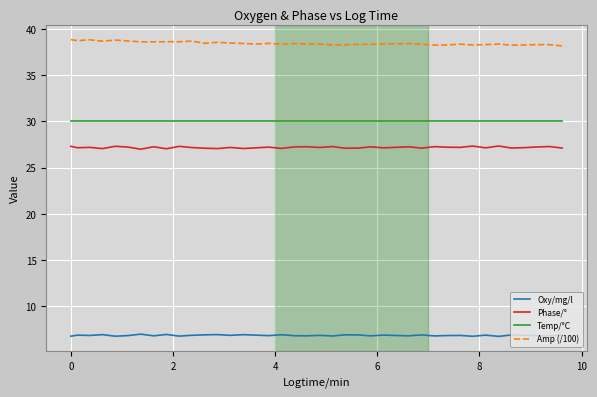

What is the maximum value shown in the chart?

38.9